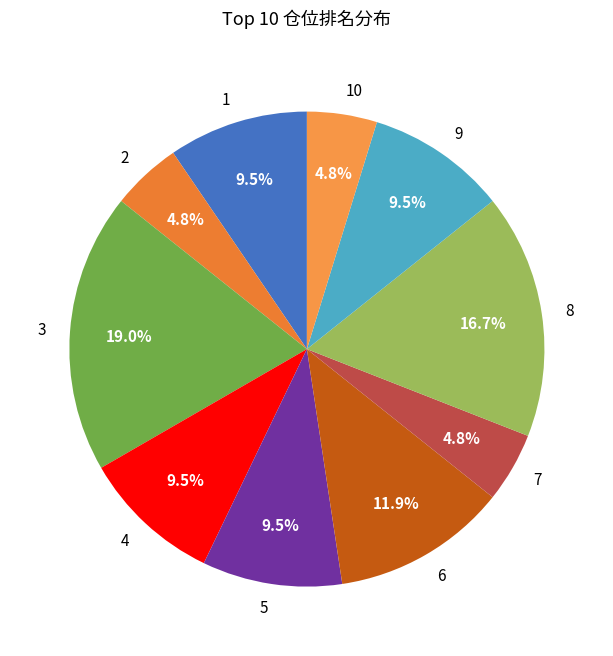

What is the ratio of the value at 6 to the value at 5?

1.3